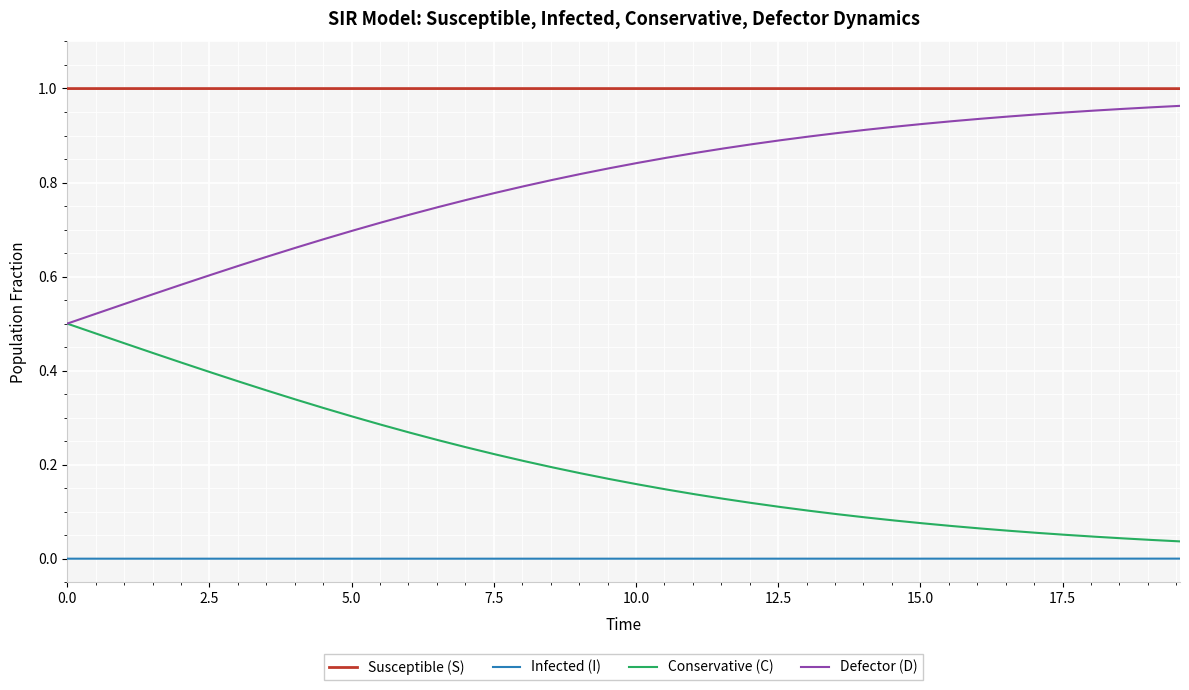

List the series in order of their overall mean, lowest first.

Infected (I), Conservative (C), Defector (D), Susceptible (S)